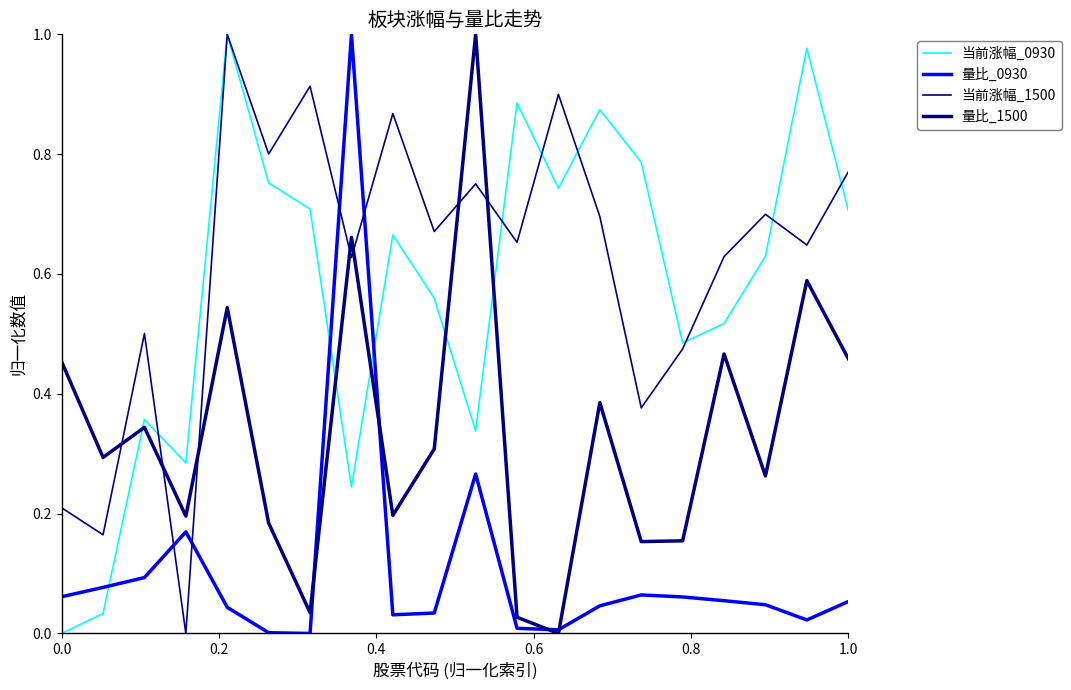

At how many categories does at least one series exceed 0?

20